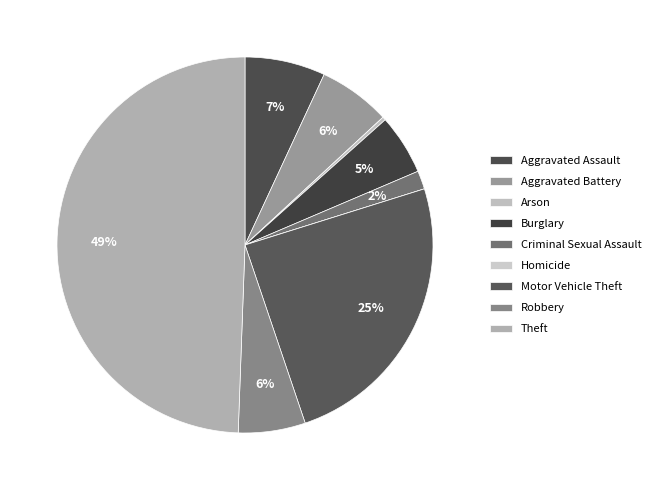

Is Aggravated Battery the majority of the pie?

No